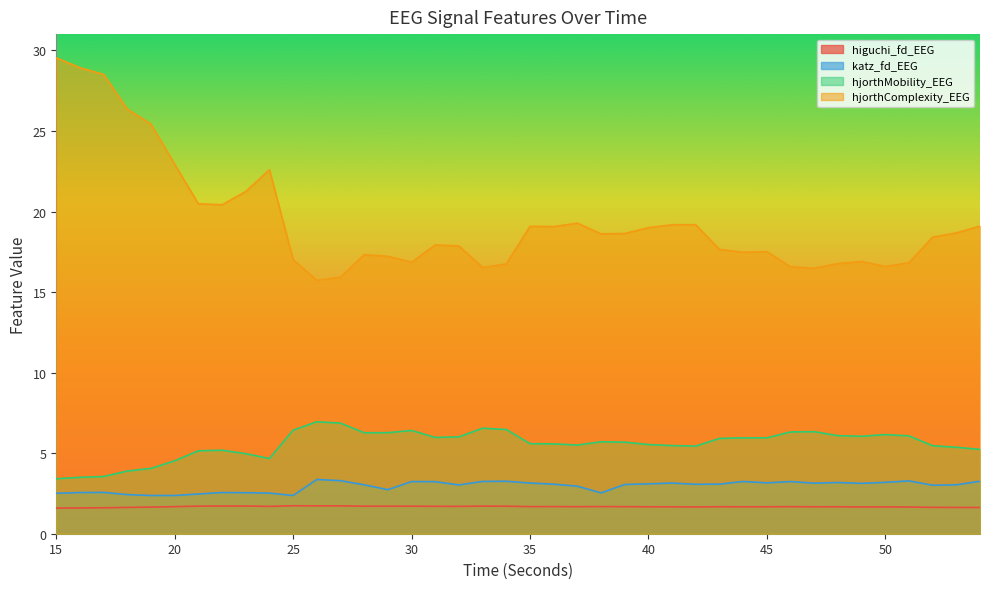

Between 38 and 28, which is larger?

28